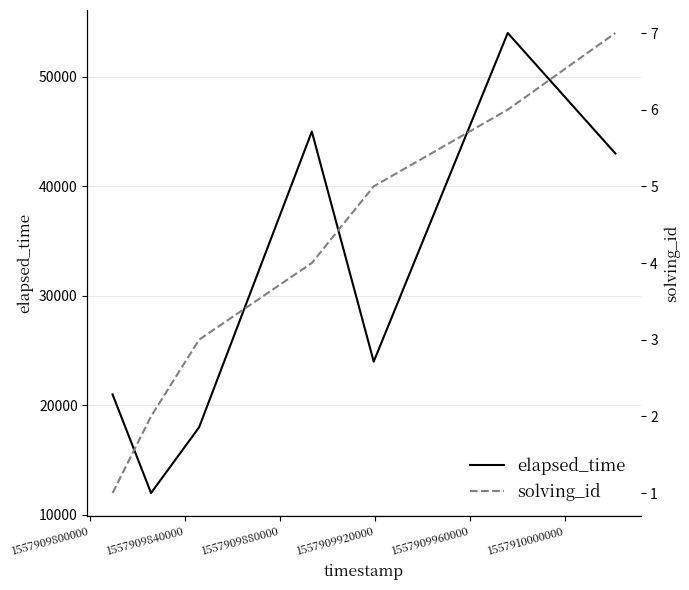

Rank the series by their average value, from highest to lowest.

elapsed_time, solving_id